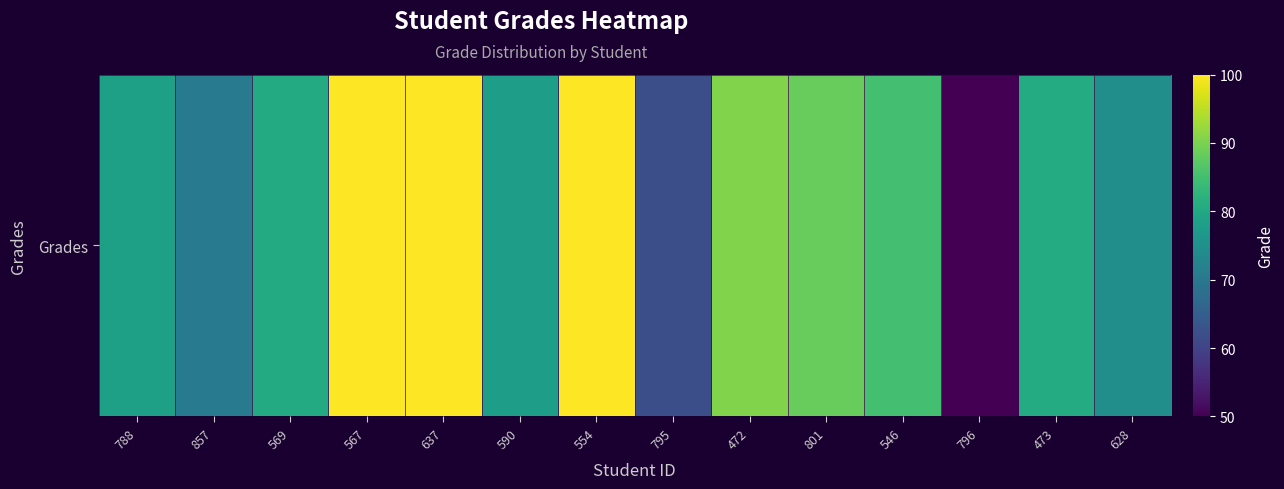

How many values are below 80?

6